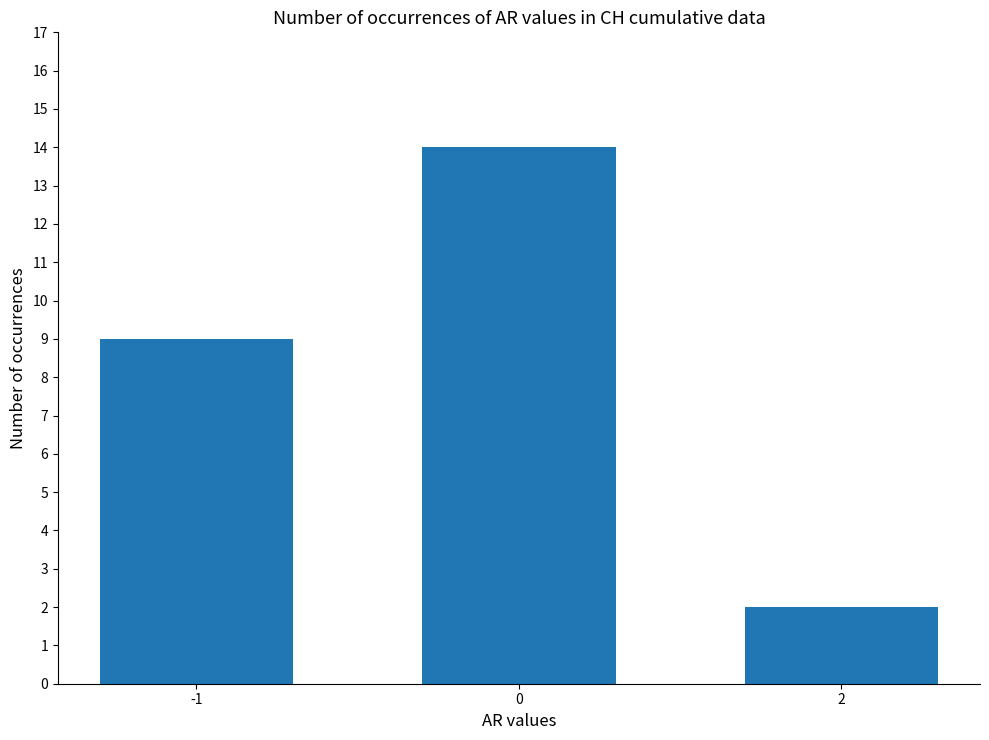

How many distinct data groups are displayed?

1